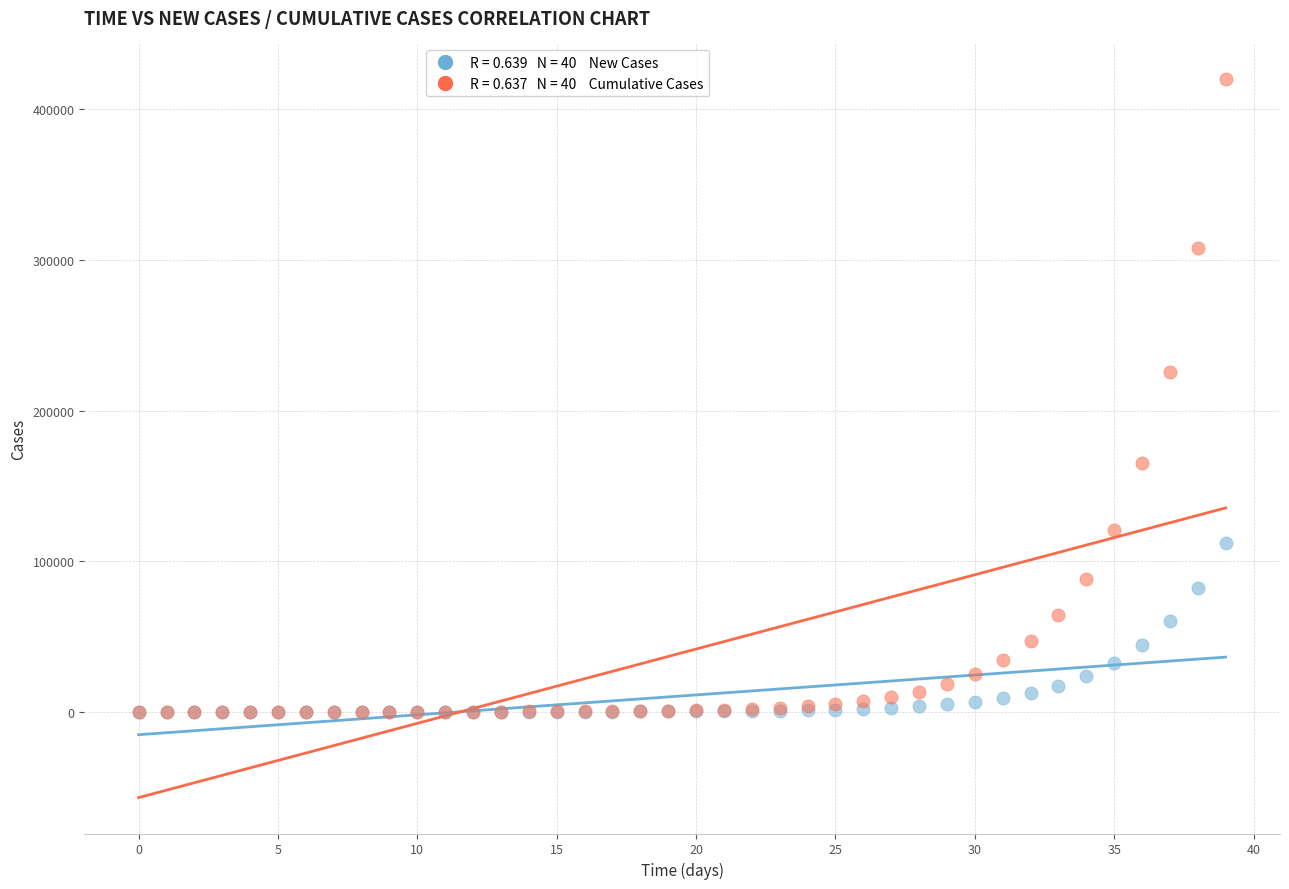

Across all series, what Y value is closest to 209942?

225697.8